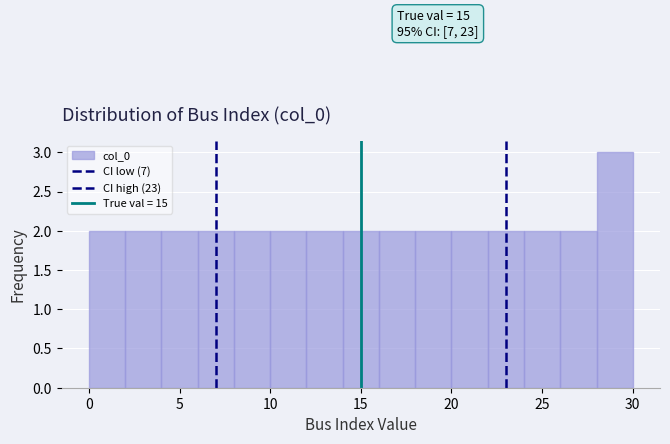

Which range on the x-axis has the tallest bar?

28 to 30